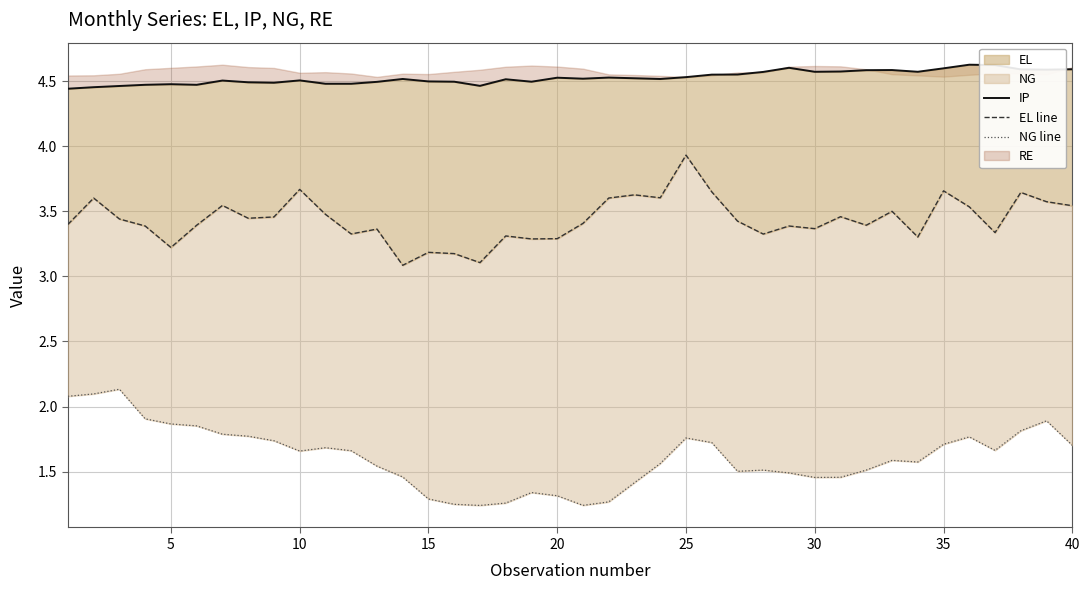

What is the value of the EL line point at the 32nd from the left?

3.4